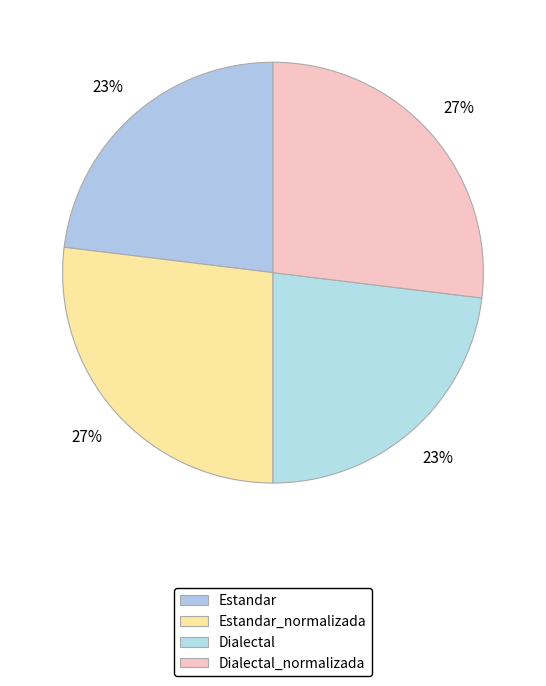

How many segments does this pie chart have?

4